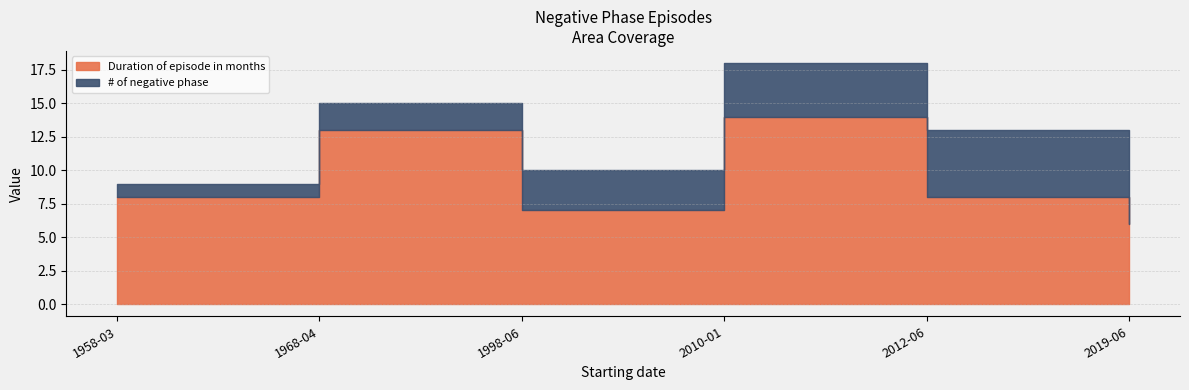

True or false: Duration of episode in months and # of negative phase intersect in this chart.

False